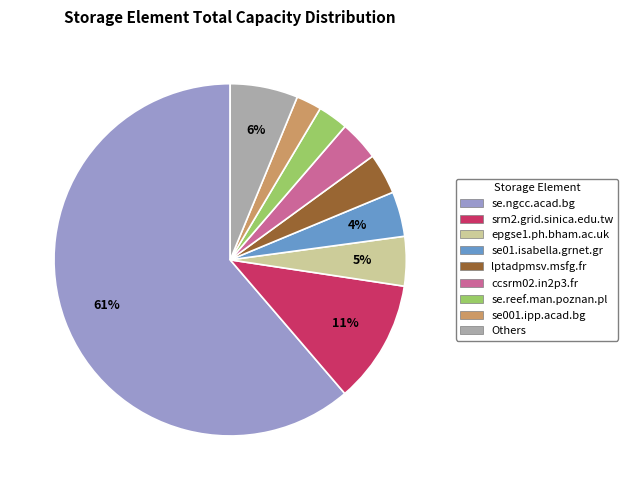

To the nearest percent, what is the average slice percentage?

11%